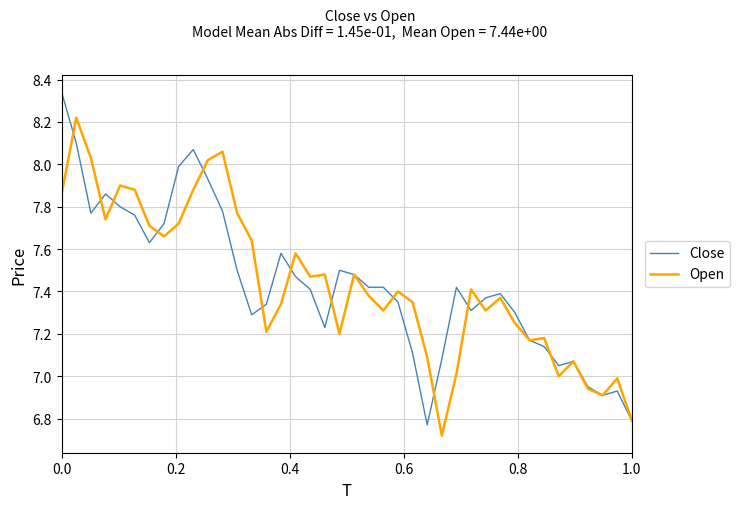

In Open, how many points are lower than both neighbors (excluding endpoints)?

11